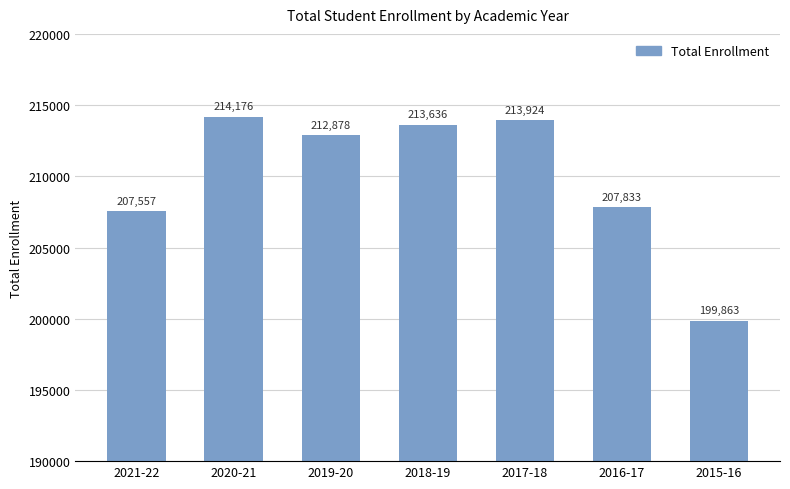

At which label is the value closest to 207019?

2021-22